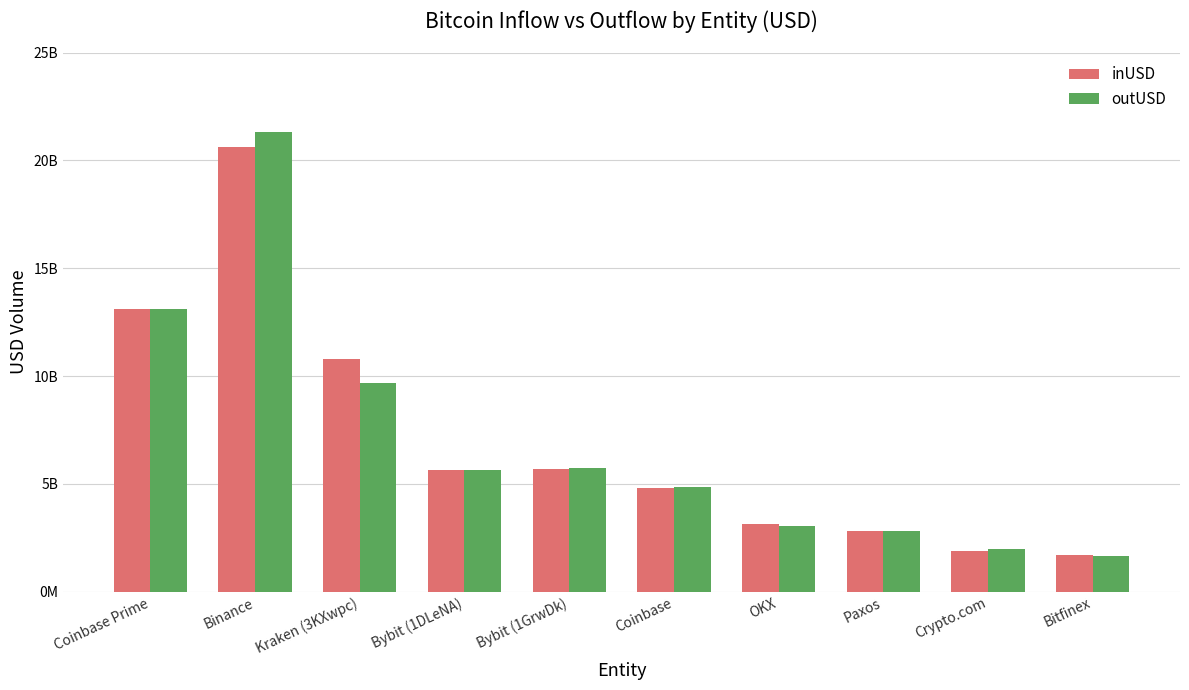

The value of outUSD at Coinbase Prime is 2903330487.7. True or false?

False